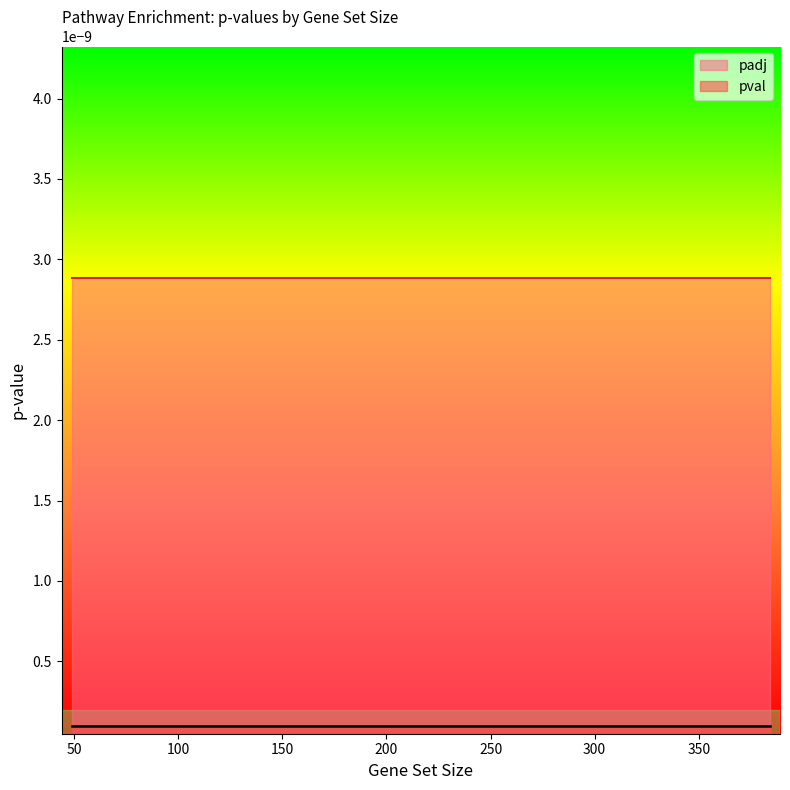

How many lines are shown in the chart?

2